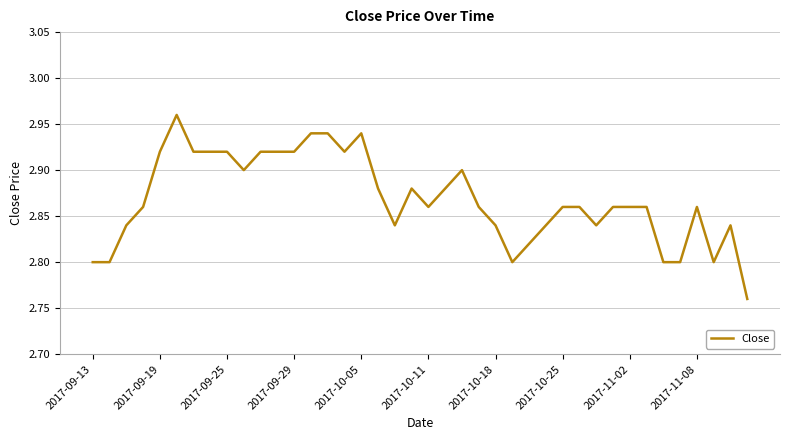

How many lines are shown in the chart?

1